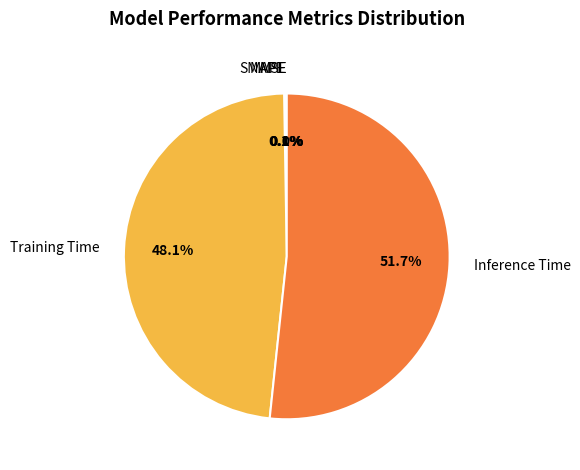

How many segments does this pie chart have?

5